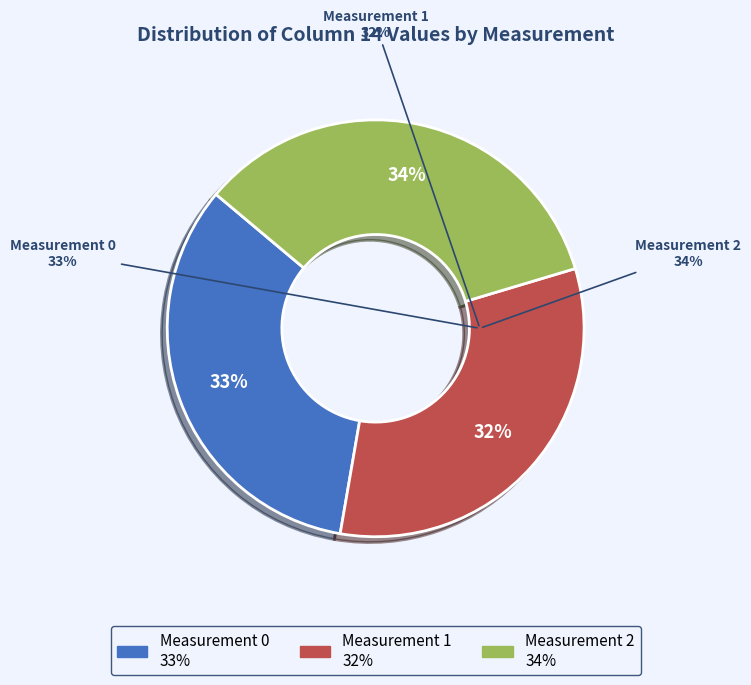

How many segments does this pie chart have?

3